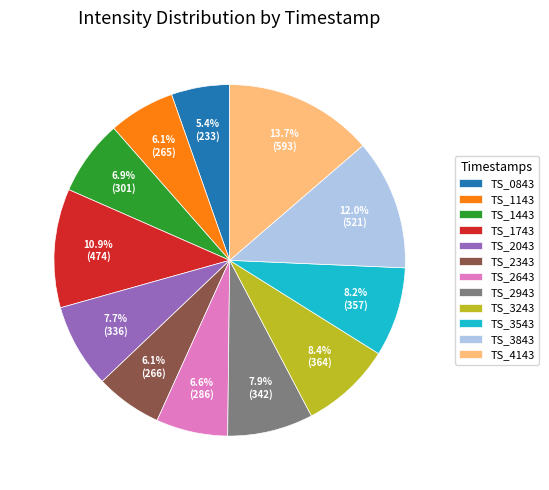

How many slices are in this pie chart?

12